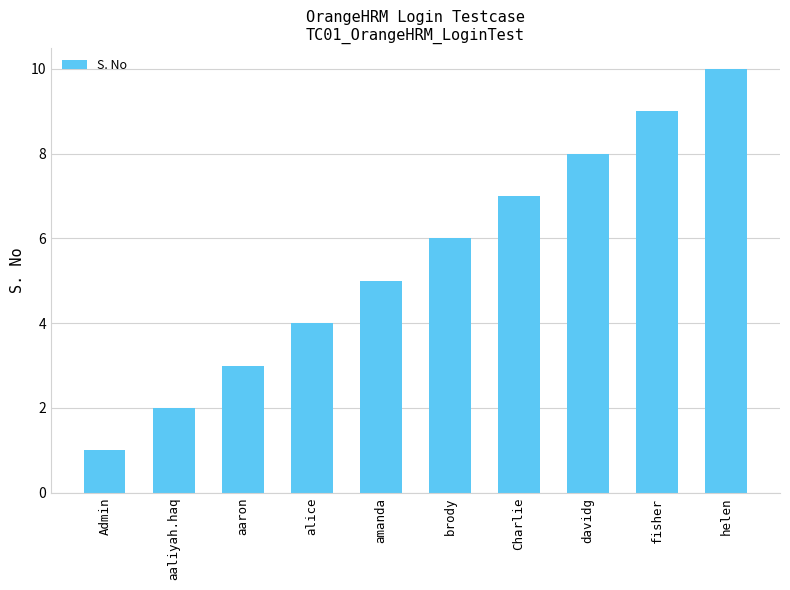

Reading left to right, what are all the values shown in this chart?

1	2	3	4	5	6	7	8	9	10